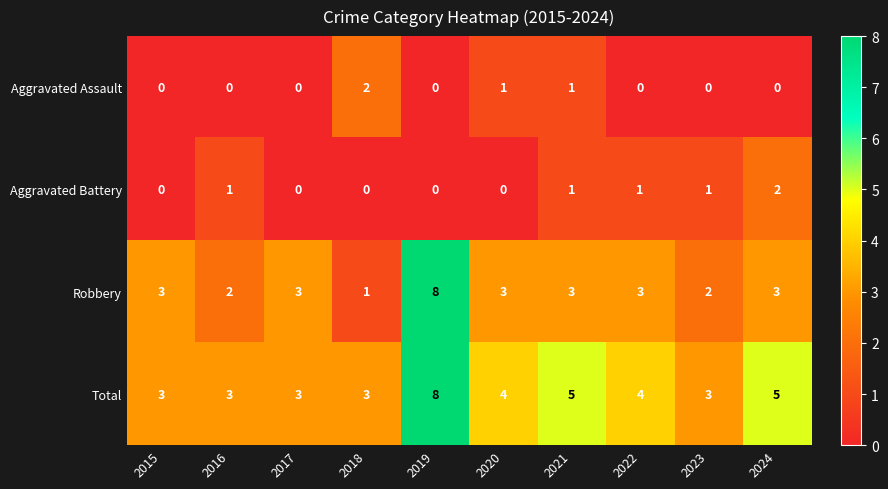

Which series has the widest spread of values?

Robbery